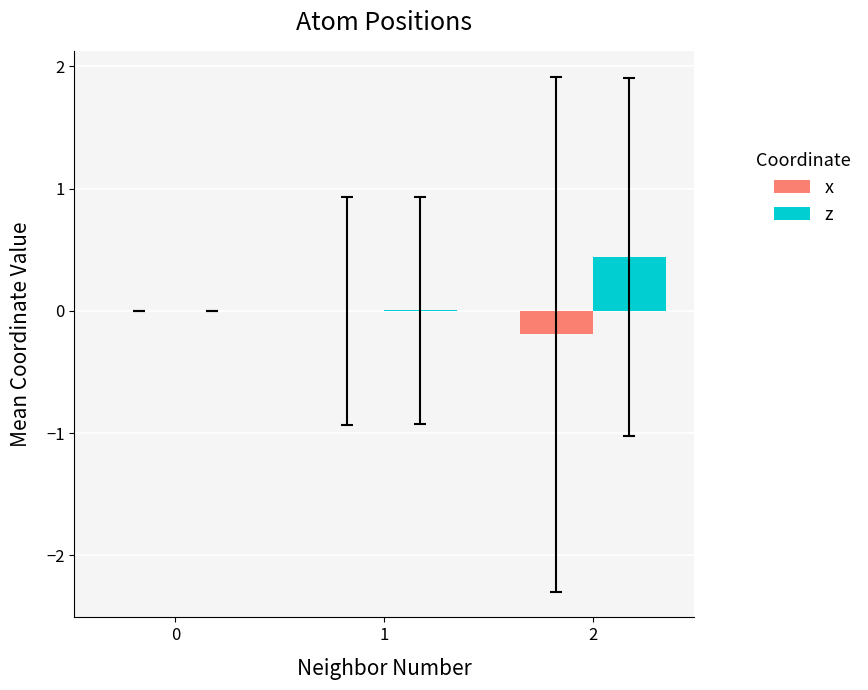

True or false: z has a value of 0.0 at 1.

True